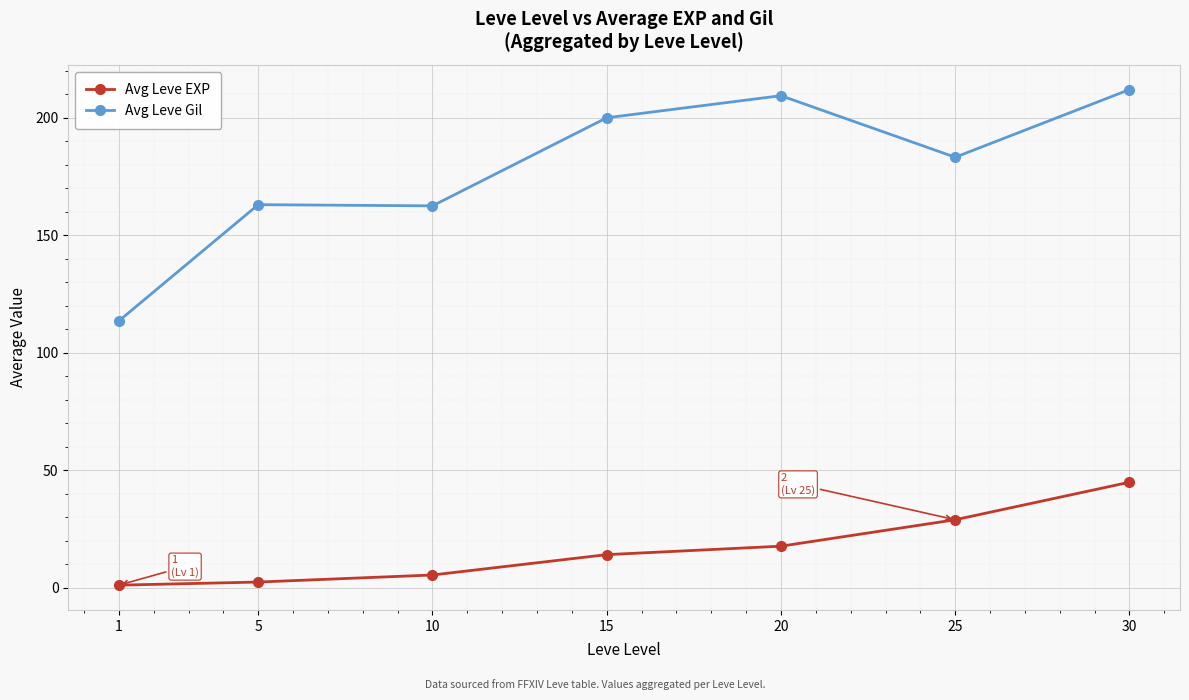

Is the value of Avg Leve Gil at 5 greater than the value of Avg Leve EXP at 25?

Yes